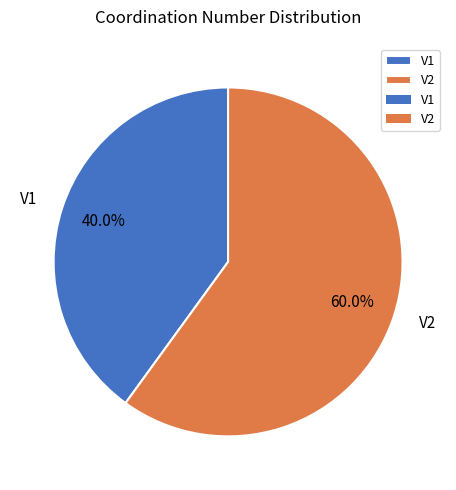

To the nearest percent, what percentage of the pie is V1?

40%